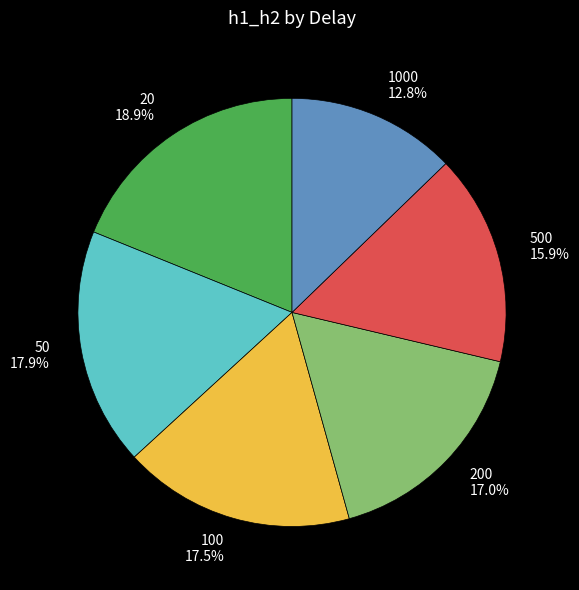

Is there a majority slice in this chart?

No